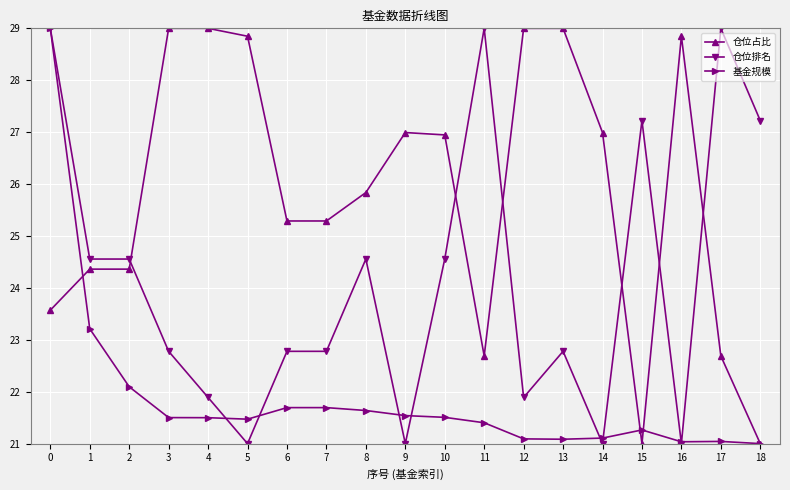

Reading left to right, transcribe all the data shown in this chart.

仓位占比: 0=23.6	1=24.4	2=24.4	3=29.0	4=29.0	5=28.8	6=25.3	7=25.3	8=25.8	9=27.0	10=26.9	11=22.7	12=29.0	13=29.0	14=27.0	15=21.0	16=28.8	17=22.7	18=21.0
仓位排名: 0=29.0	1=24.6	2=24.6	3=22.8	4=21.9	5=21.0	6=22.8	7=22.8	8=24.6	9=21.0	10=24.6	11=29.0	12=21.9	13=22.8	14=21.0	15=27.2	16=21.0	17=29.0	18=27.2
基金规模: 0=29.0	1=23.2	2=22.1	3=21.5	4=21.5	5=21.5	6=21.7	7=21.7	8=21.6	9=21.5	10=21.5	11=21.4	12=21.1	13=21.1	14=21.1	15=21.3	16=21.0	17=21.0	18=21.0